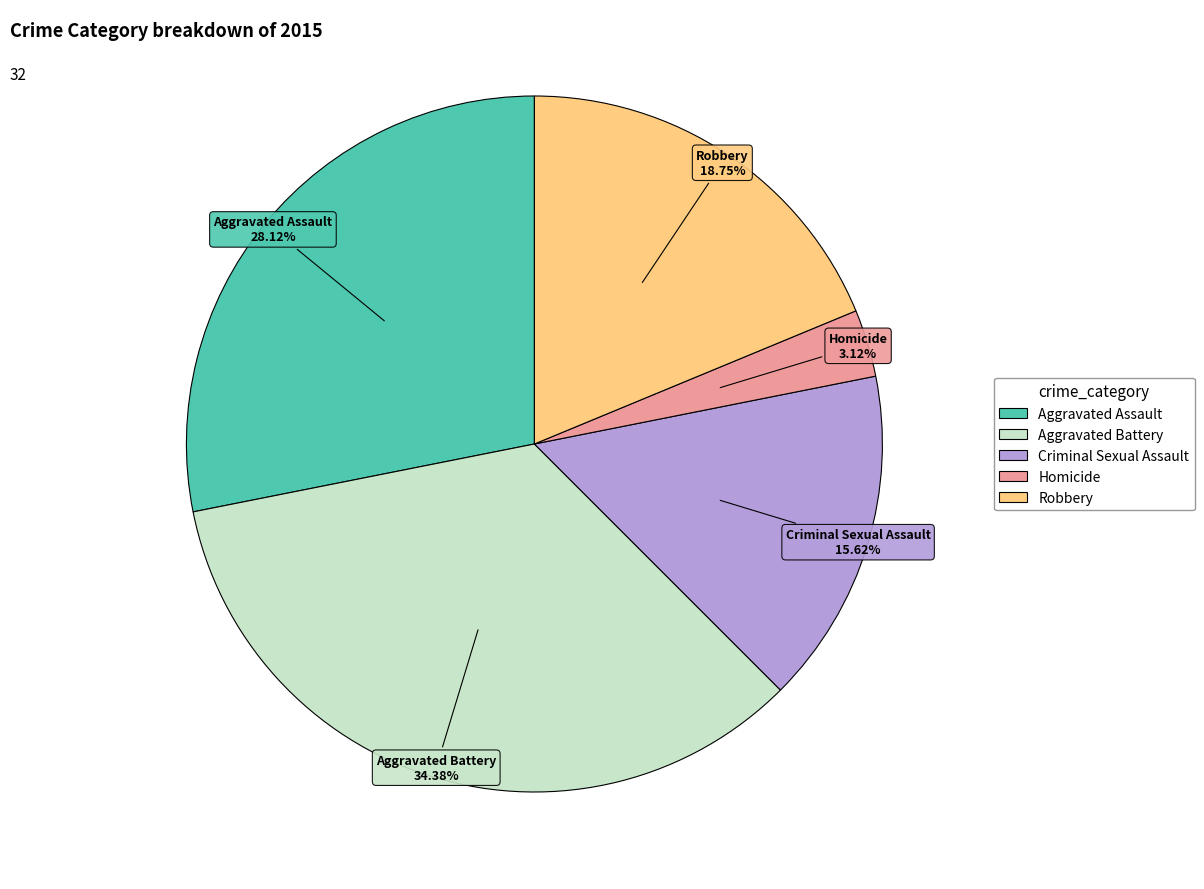

Rank the categories by value from lowest to highest.

Homicide, Criminal Sexual Assault, Robbery, Aggravated Assault, Aggravated Battery